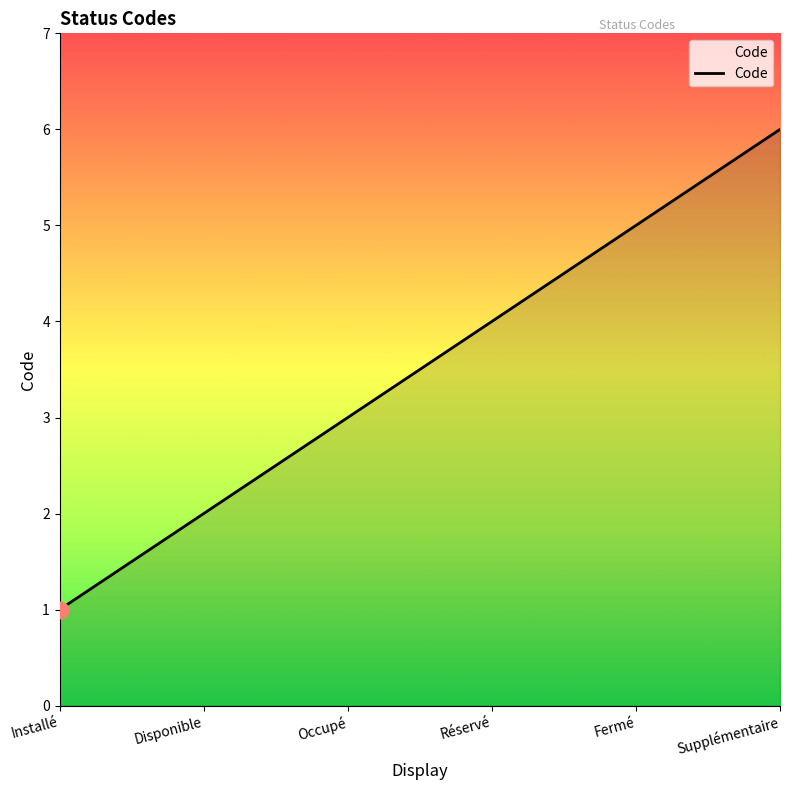

What is the approximate value at Fermé?

5